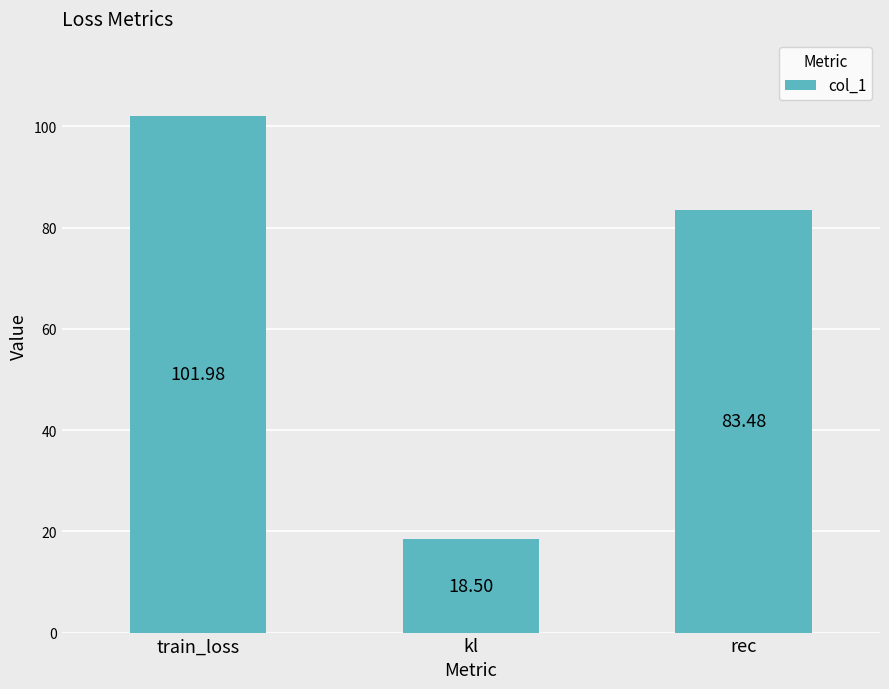

What is the smallest value displayed?

18.5